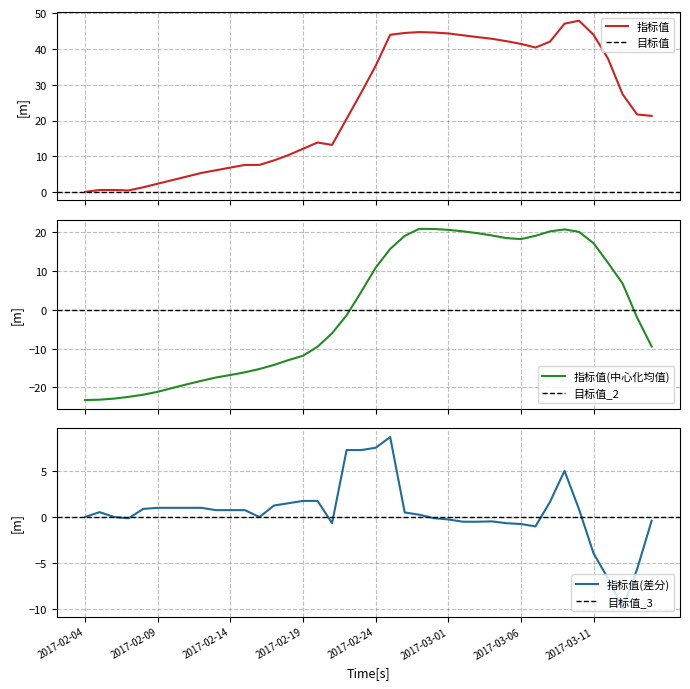

What is the lowest value of the 指标值(中心化均值) series?

-23.2